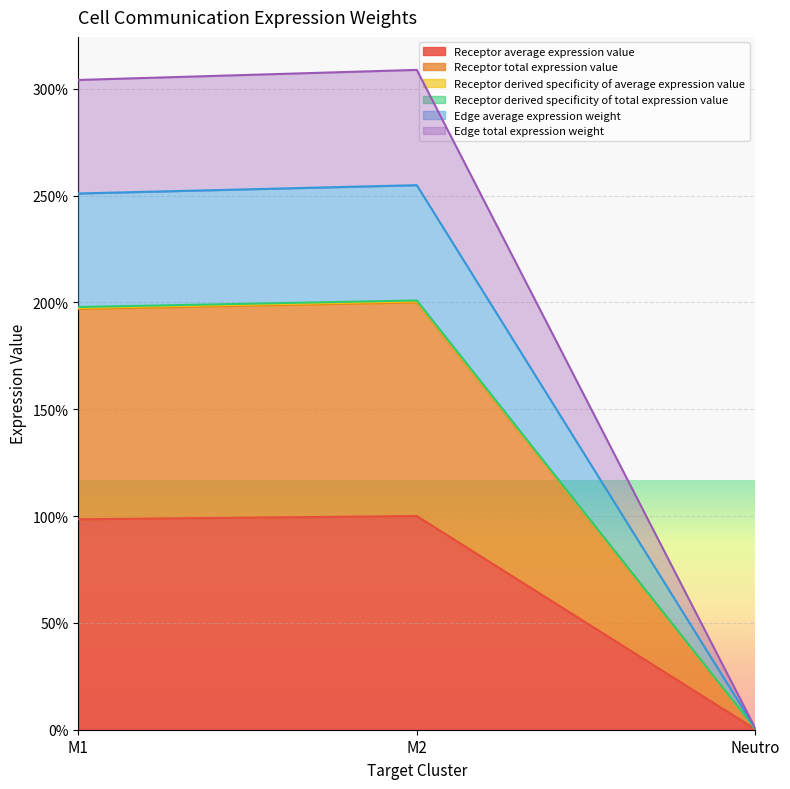

What position from the right is Neutro?

1